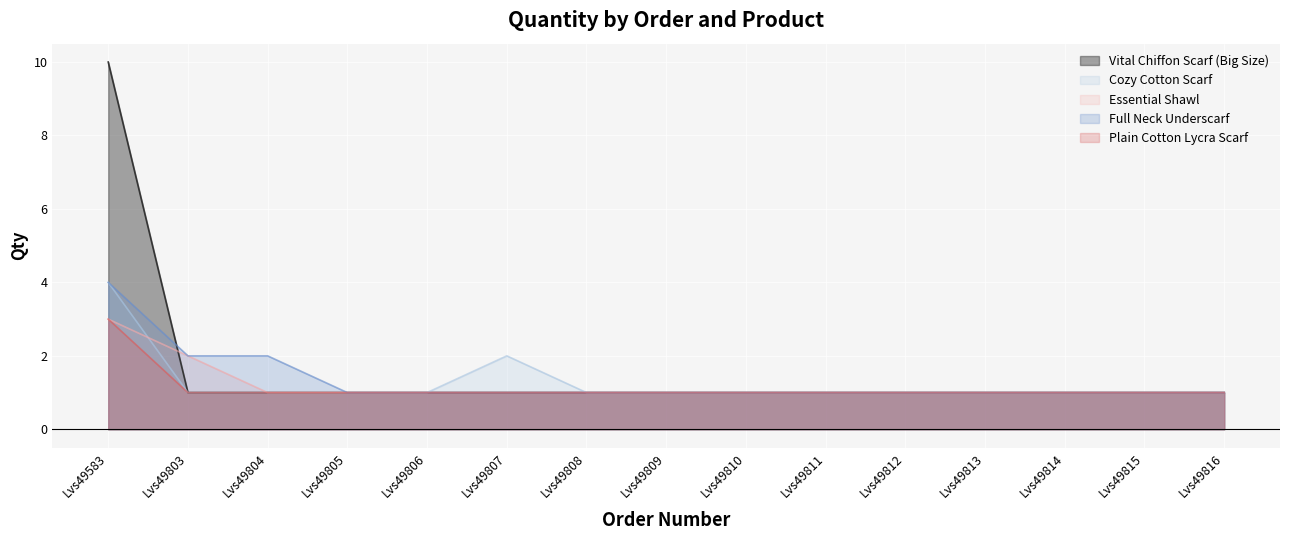

Between Lvs49583 and Lvs49813, which is larger?

Lvs49583